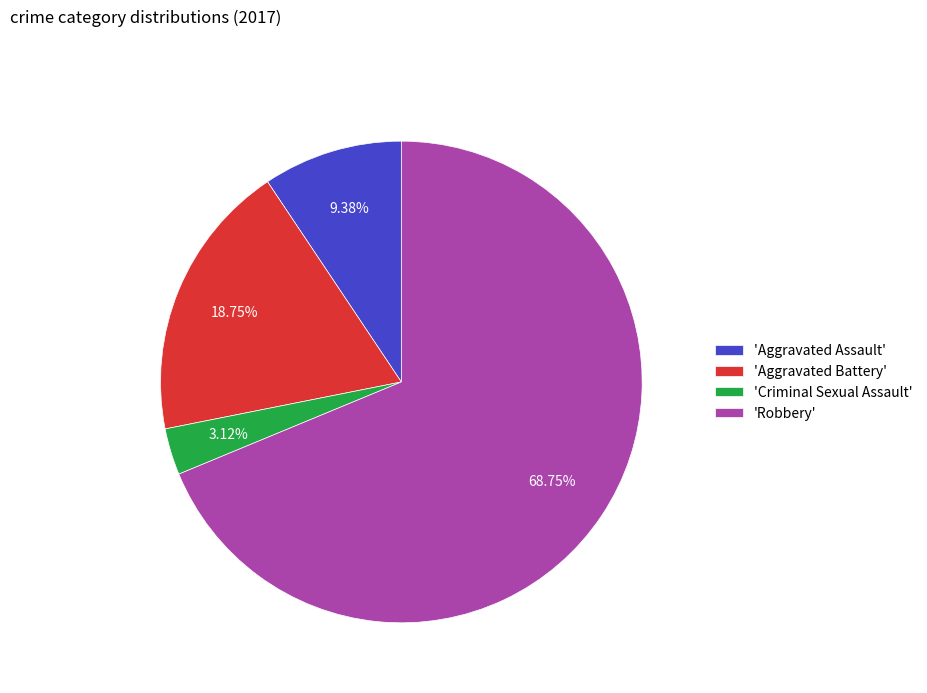

Which category has the biggest portion of the pie?

'Robbery'